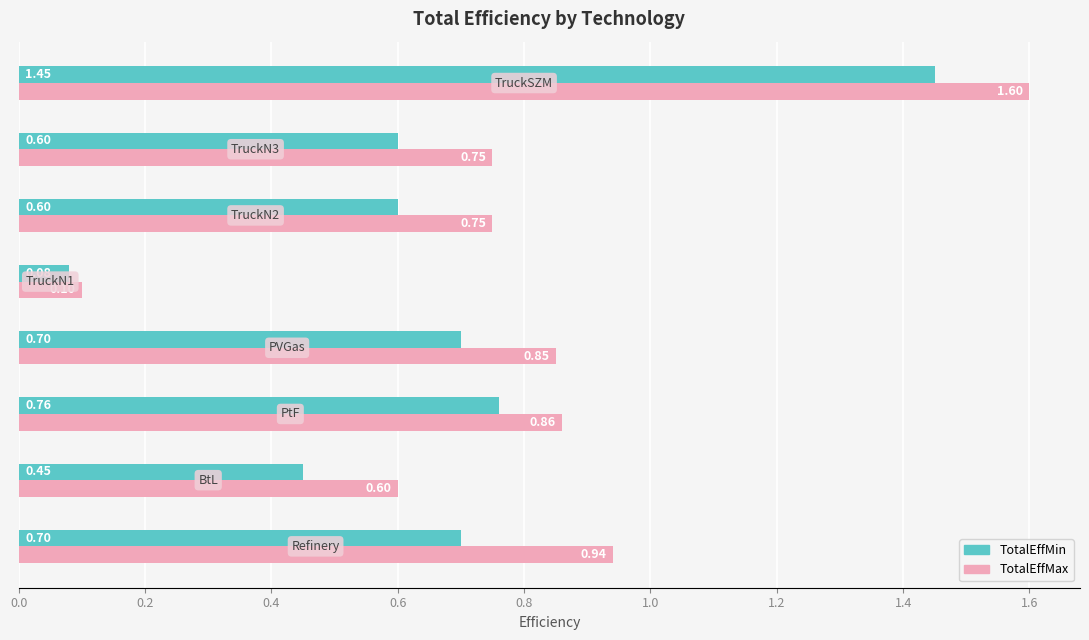

What is the difference between the maximum and second lowest values in the TotalEffMin series?

1.0